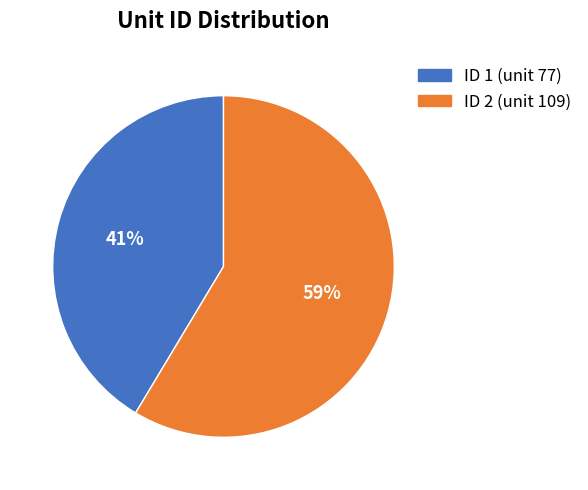

Which slice is the smallest?

ID 1 (unit 77)